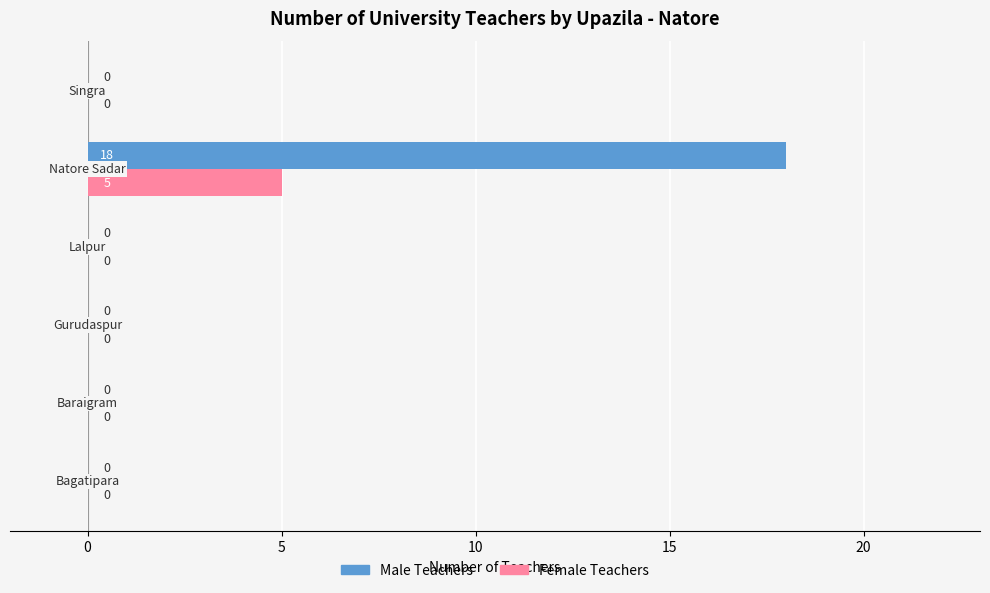

What is the highest value of the Male Teachers series?

18